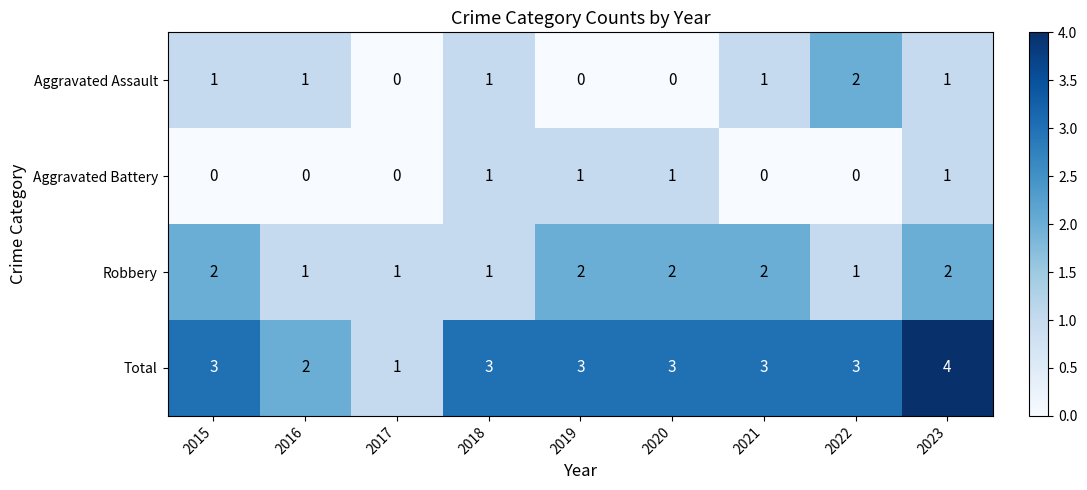

At how many categories does at least one series exceed 0?

9